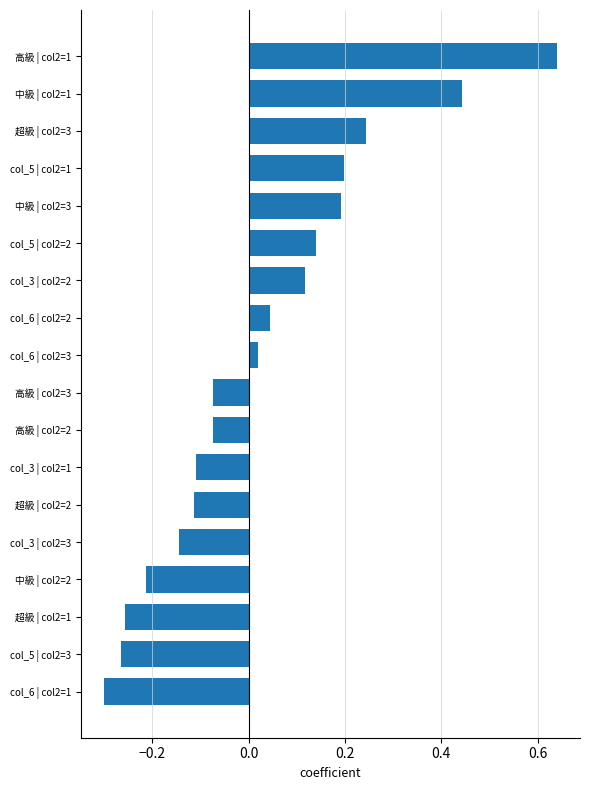

What is the sum of all values?

0.5